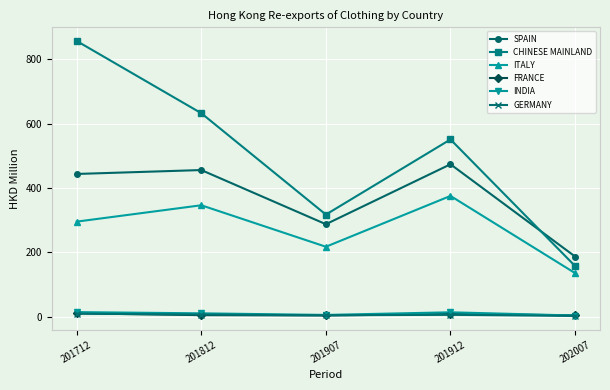

True or false: CHINESE MAINLAND and ITALY cross at least once.

False